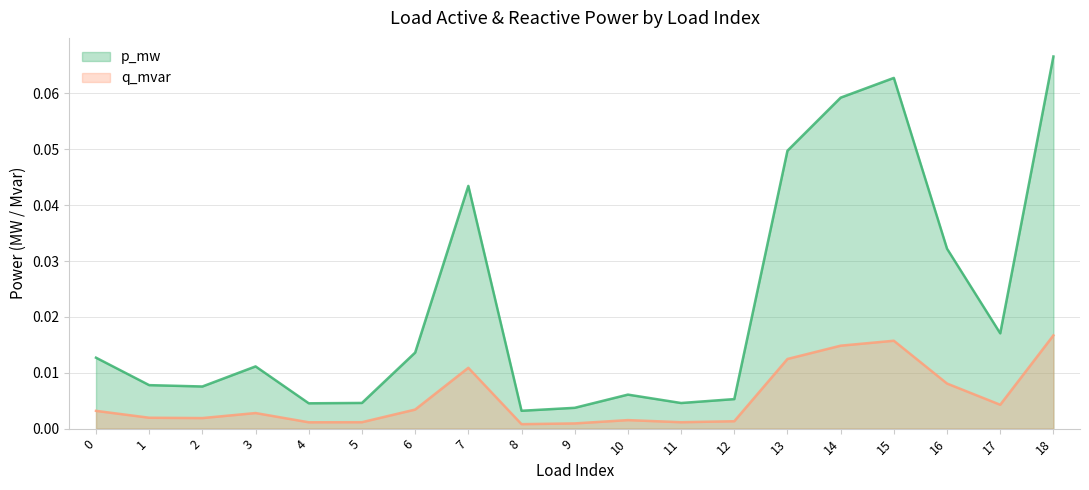

The value of p_mw at 18 is 0.1. True or false?

True